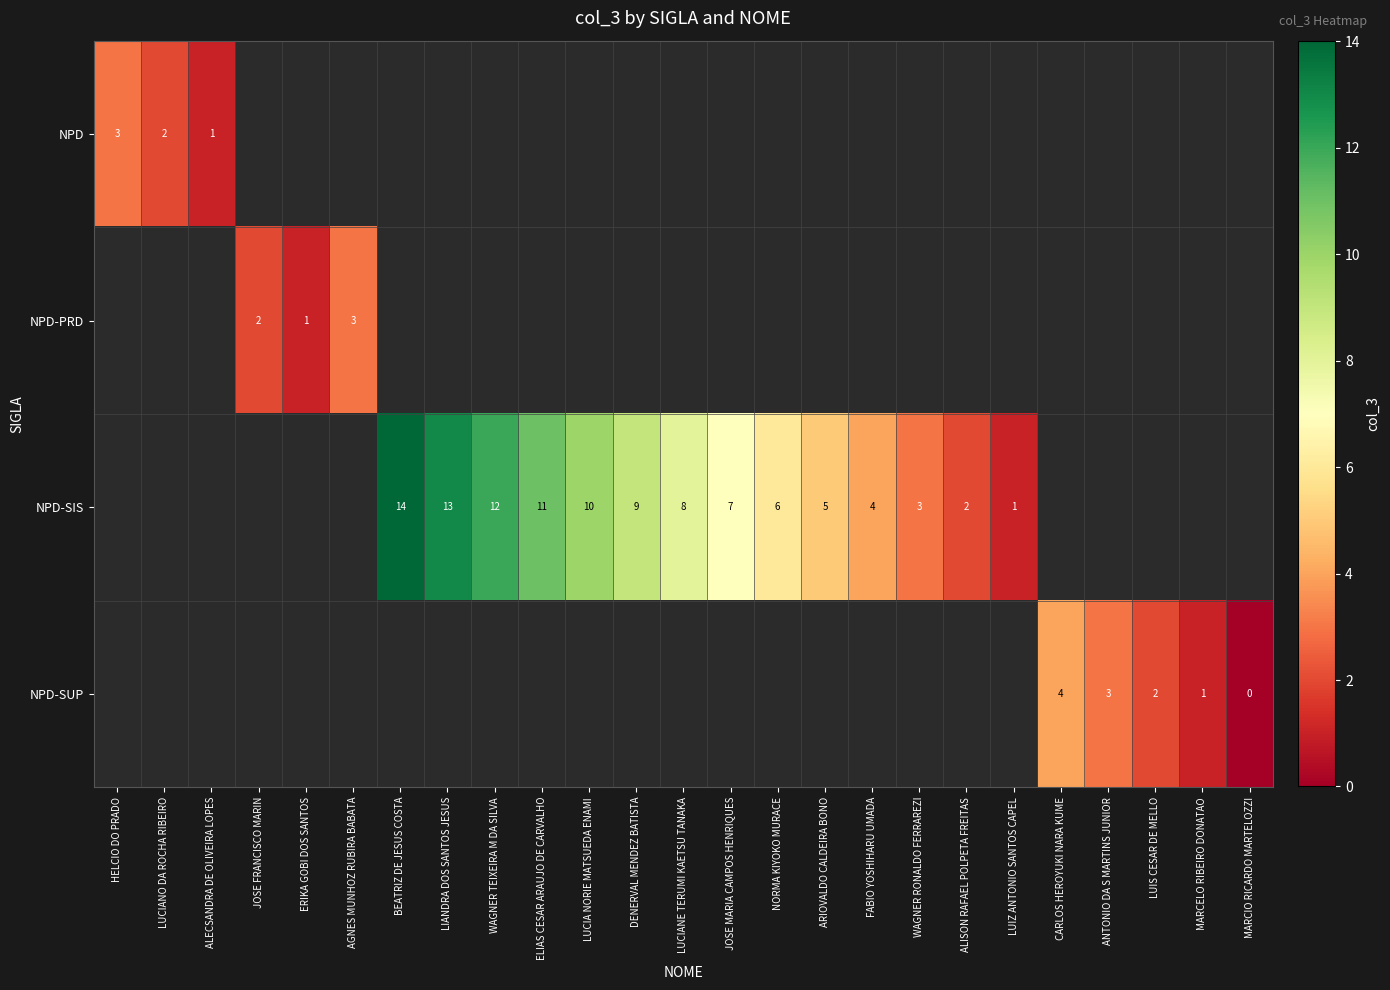

At which category does the chart reach its peak across all series?

BEATRIZ DE JESUS COSTA